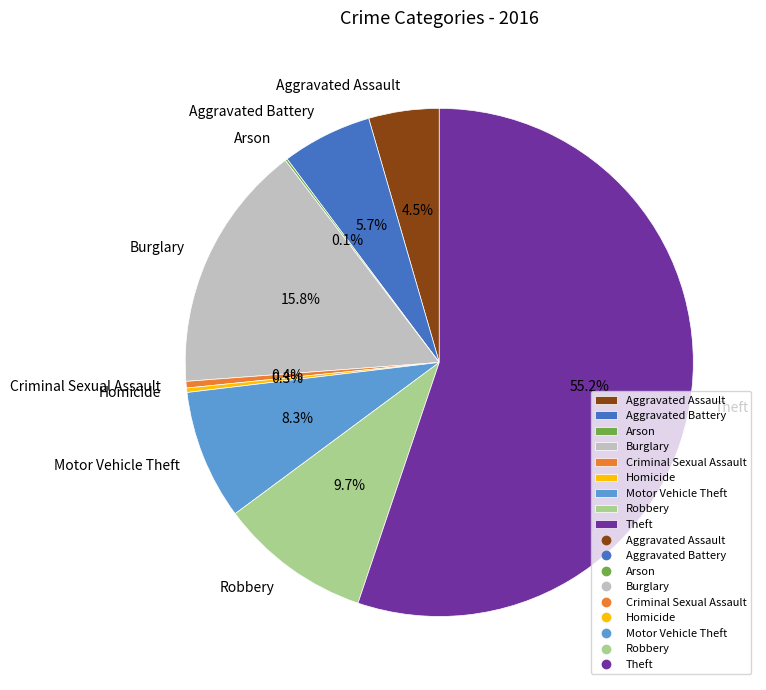

To the nearest percent, what is the combined percentage of Aggravated Assault and Motor Vehicle Theft?

13%